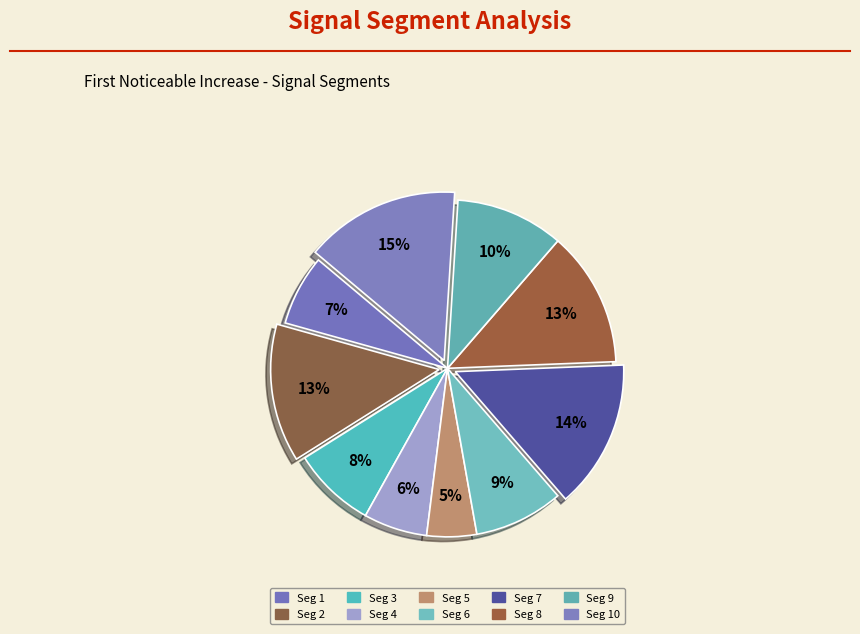

How many slices are in this pie chart?

10